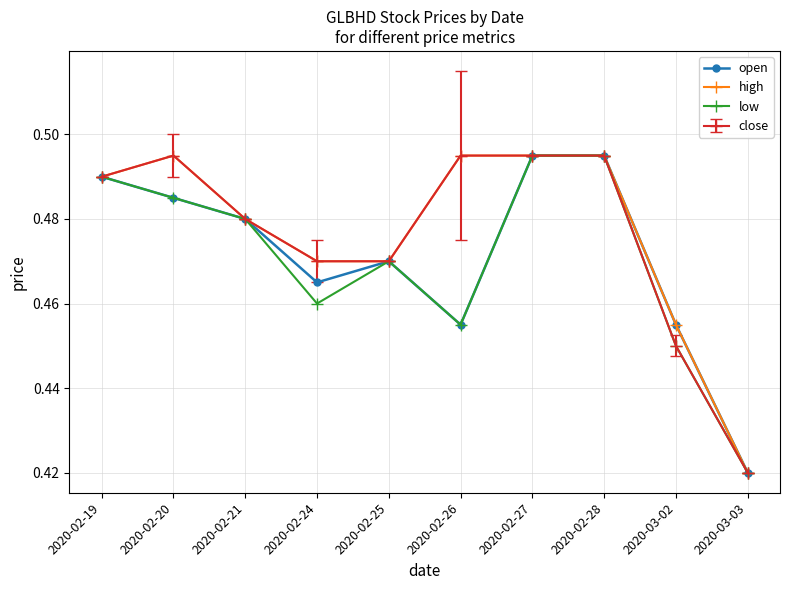

At which label is close closest to 0?

2020-03-03